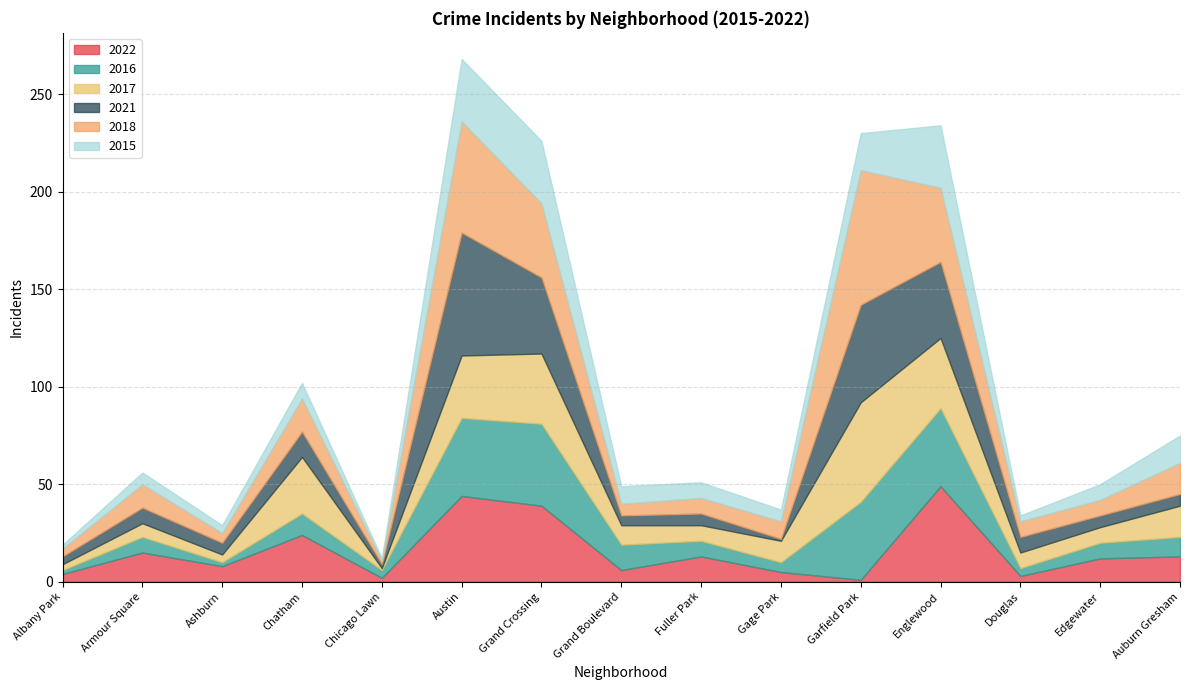

Is it true that 2022 equals 13 at Auburn Gresham?

True